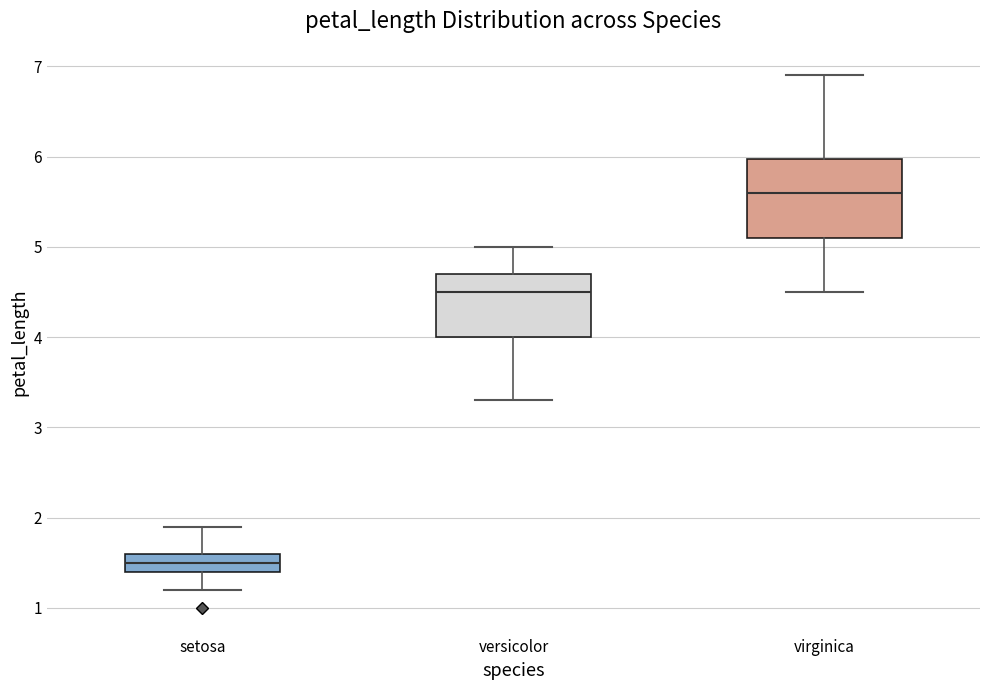

Reading left to right, transcribe this box plot: for each box, give where its median line is, the range the box spans, and where its two whiskers end, as read against the y-axis. The values are not printed on the chart, so give them approximately, as read against the axis.

setosa: median 1.5, box 1.4 to 1.6, whiskers 1.2 to 1.9
versicolor: median 4.5, box 4.0 to 4.7, whiskers 3.3 to 5.0
virginica: median 5.6, box 5.1 to 6.0, whiskers 4.5 to 6.9